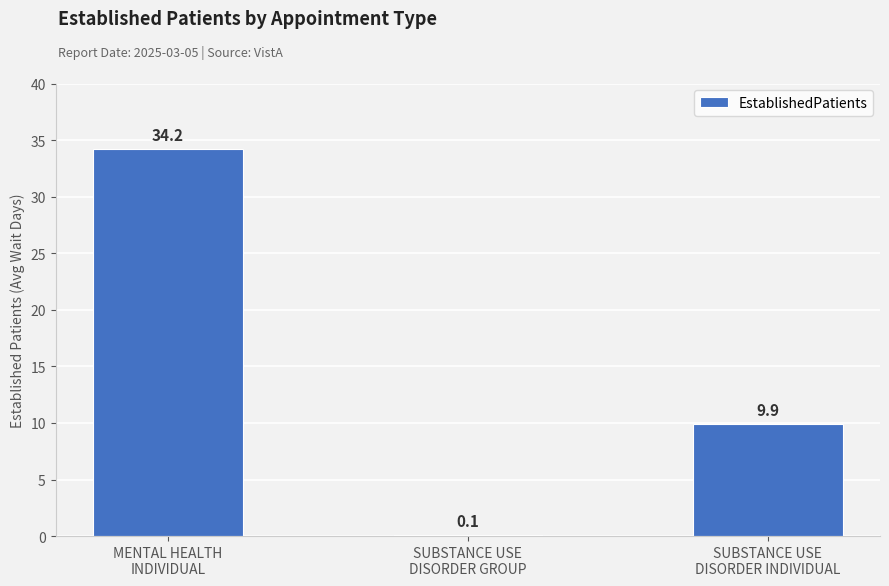

What is the difference between the values at MENTAL HEALTH
INDIVIDUAL and SUBSTANCE USE
DISORDER INDIVIDUAL?

24.3